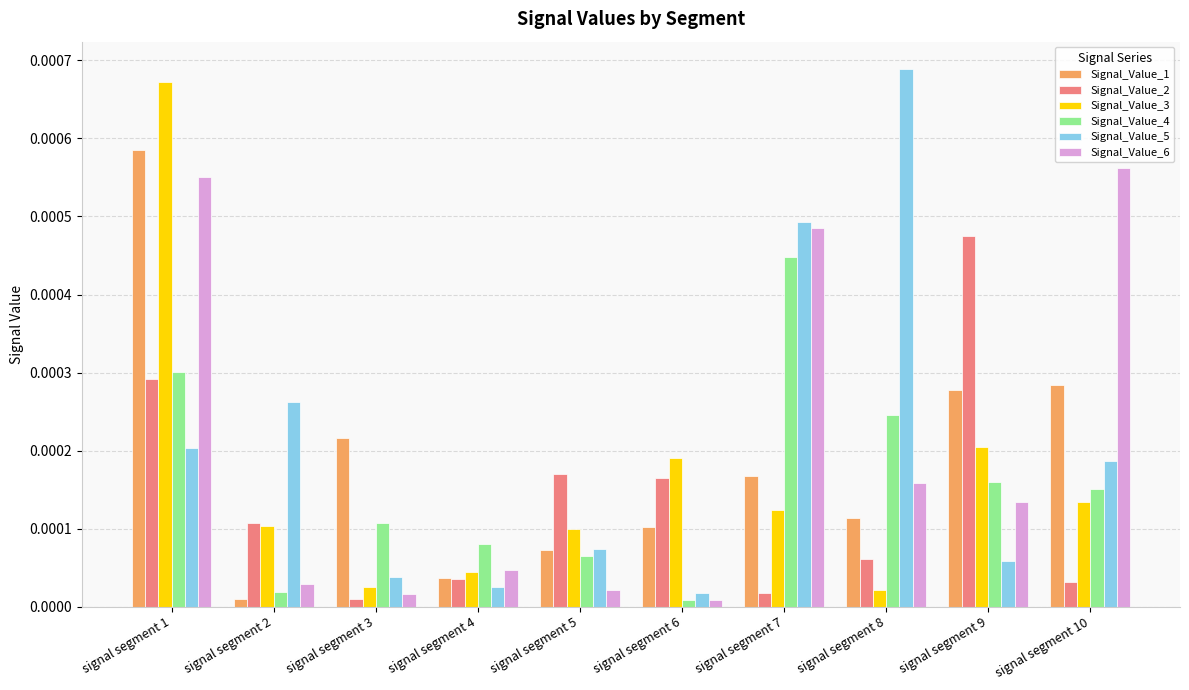

Rank the series at signal segment 3 from highest to lowest value.

Signal_Value_1, Signal_Value_4, Signal_Value_5, Signal_Value_3, Signal_Value_6, Signal_Value_2